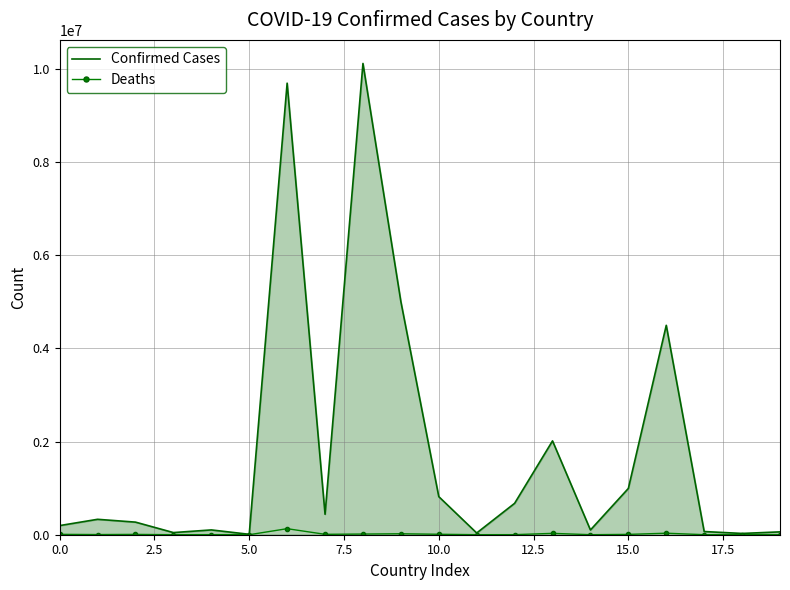

Rank the series by their maximum value, from highest to lowest.

Confirmed Cases, Deaths